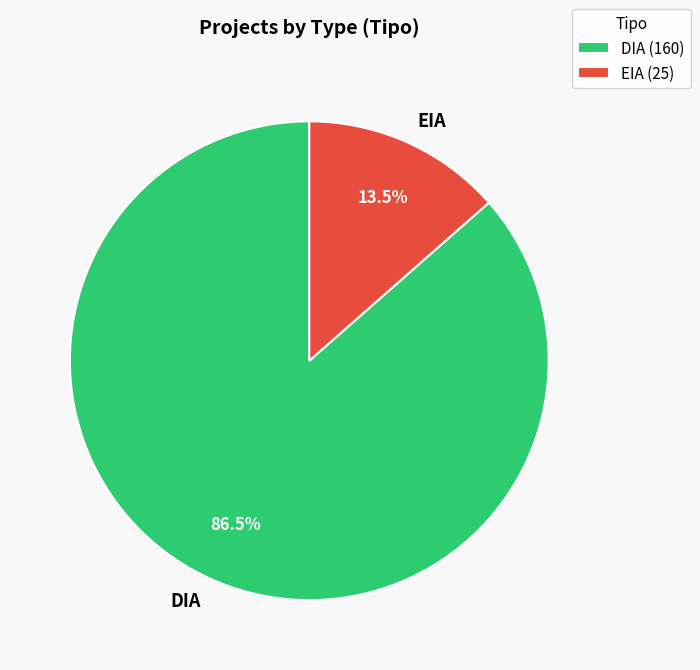

What is the majority slice?

DIA